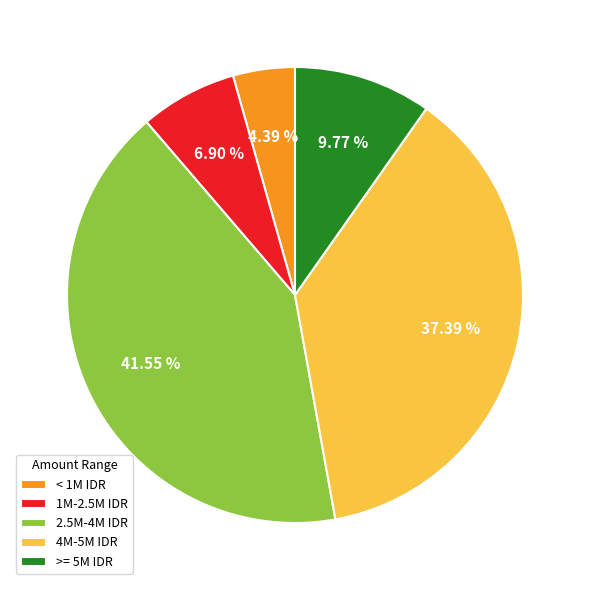

Which category has the biggest portion of the pie?

2.5M-4M IDR